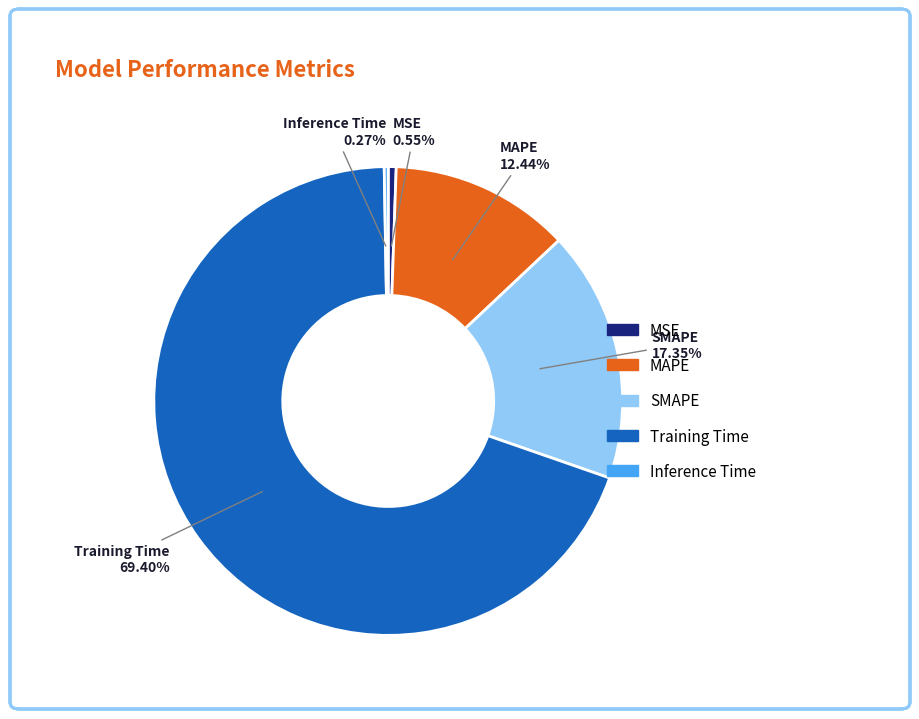

Which has a higher value, Training Time or SMAPE?

Training Time